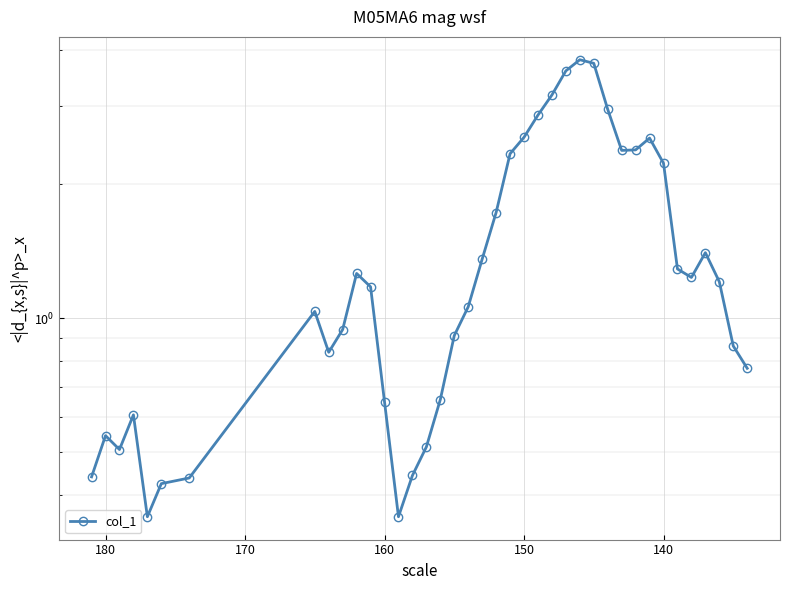

What is the difference between the maximum and minimum values?

3.5